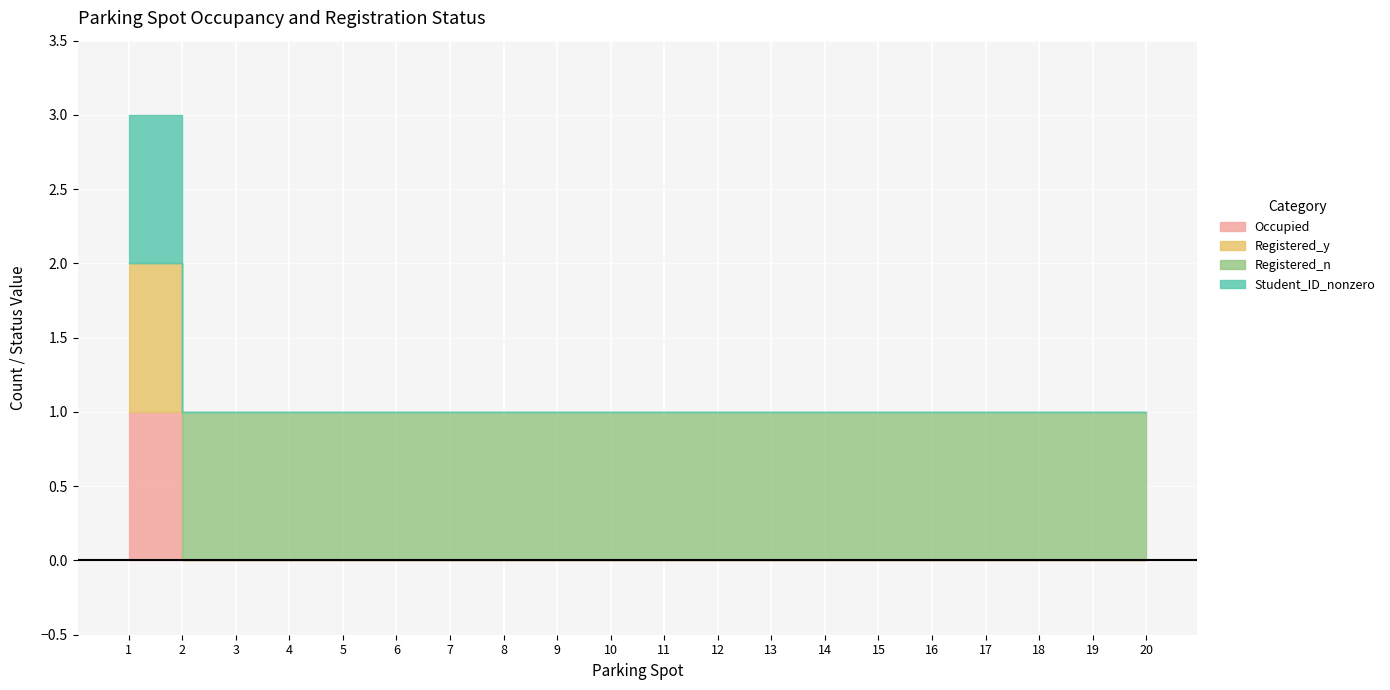

Which series has the largest total across all categories?

Registered_n